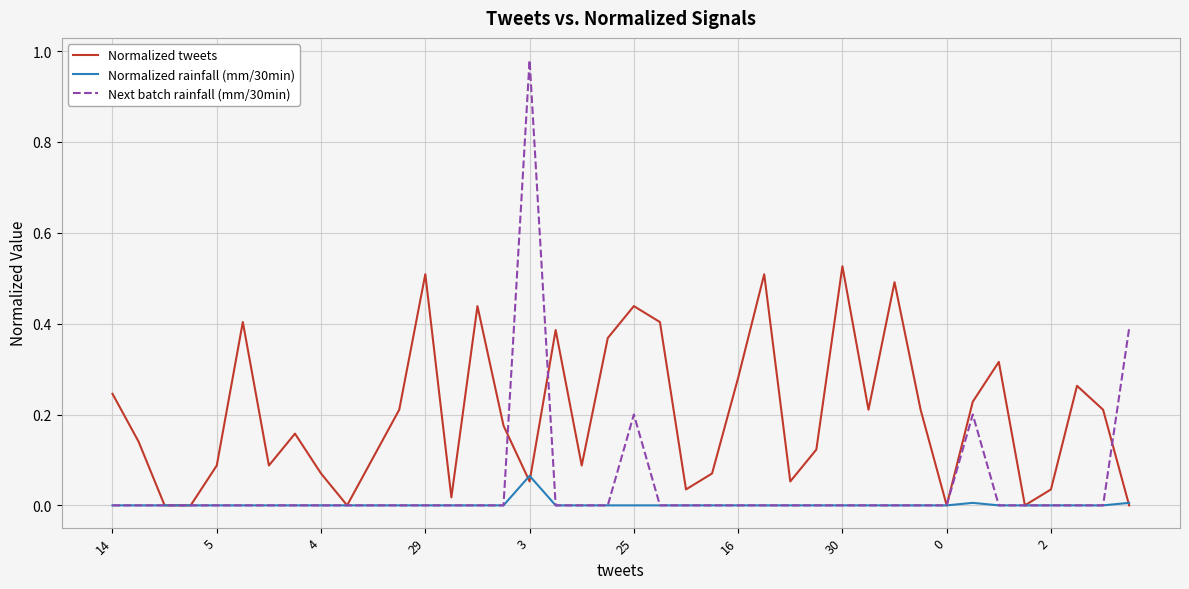

Which series has the largest total across all categories?

Normalized tweets